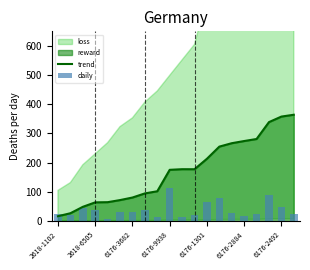

Is it true that trend equals 80.5 at 6176-3682?

True